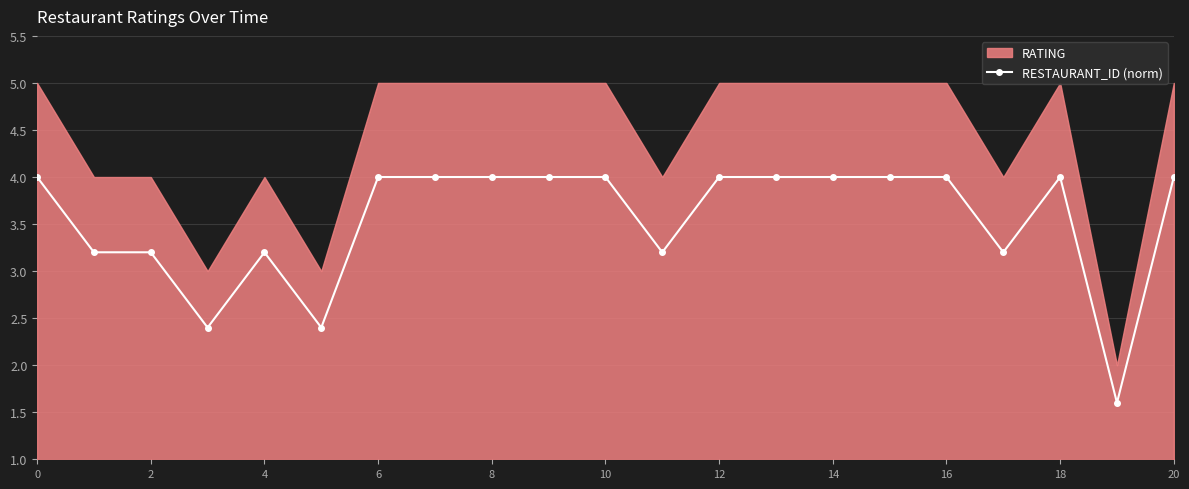

Count the number of categories in the chart.

21